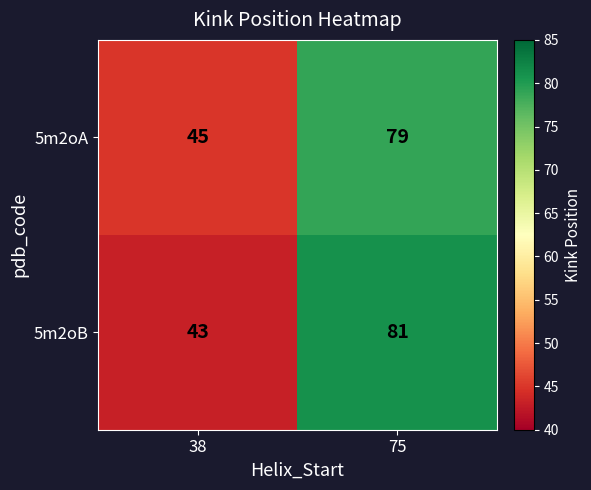

At which category is the sum across all series the highest?

75